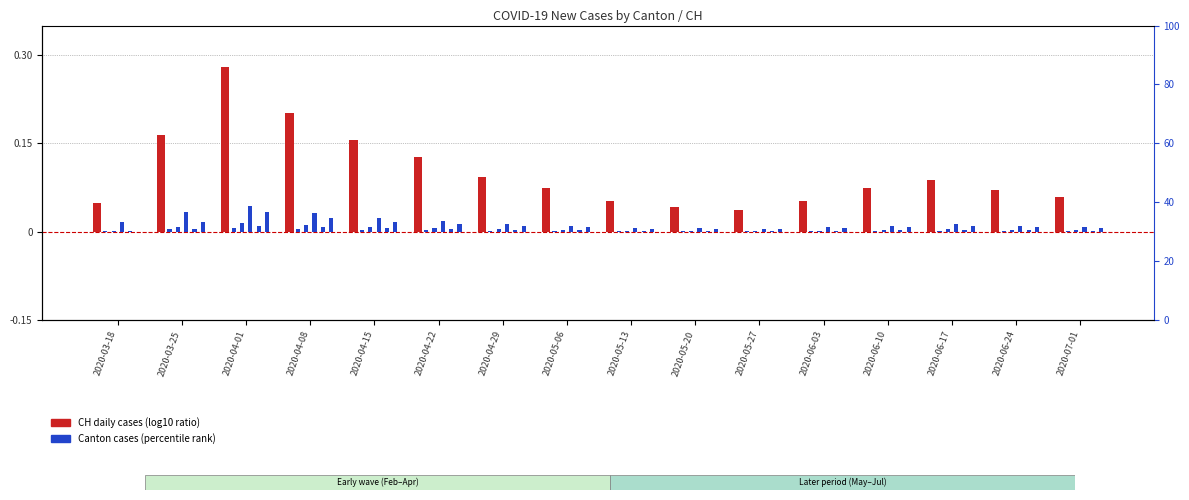

Reading right to left, transcribe all the data shown in this chart.

CH: 2020-07-01=0.1	2020-06-24=0.1	2020-06-17=0.1	2020-06-10=0.1	2020-06-03=0.1	2020-05-27=0.0	2020-05-20=0.0	2020-05-13=0.1	2020-05-06=0.1	2020-04-29=0.1	2020-04-22=0.1	2020-04-15=0.2	2020-04-08=0.2	2020-04-01=0.3	2020-03-25=0.2	2020-03-18=0.0
GR: 2020-07-01=0.0	2020-06-24=0.0	2020-06-17=0.0	2020-06-10=0.0	2020-06-03=0.0	2020-05-27=0.0	2020-05-20=0.0	2020-05-13=0.0	2020-05-06=0.0	2020-04-29=0.0	2020-04-22=0.0	2020-04-15=0.0	2020-04-08=0.0	2020-04-01=0.0	2020-03-25=0.0	2020-03-18=0.0
VS: 2020-07-01=0.0	2020-06-24=0.0	2020-06-17=0.0	2020-06-10=0.0	2020-06-03=0.0	2020-05-27=0.0	2020-05-20=0.0	2020-05-13=0.0	2020-05-06=0.0	2020-04-29=0.0	2020-04-22=0.0	2020-04-15=0.0	2020-04-08=0.0	2020-04-01=0.0	2020-03-25=0.0	2020-03-18=0.0
TI: 2020-07-01=0.0	2020-06-24=0.0	2020-06-17=0.0	2020-06-10=0.0	2020-06-03=0.0	2020-05-27=0.0	2020-05-20=0.0	2020-05-13=0.0	2020-05-06=0.0	2020-04-29=0.0	2020-04-22=0.0	2020-04-15=0.0	2020-04-08=0.0	2020-04-01=0.0	2020-03-25=0.0	2020-03-18=0.0
BL: 2020-07-01=0.0	2020-06-24=0.0	2020-06-17=0.0	2020-06-10=0.0	2020-06-03=0.0	2020-05-27=0.0	2020-05-20=0.0	2020-05-13=0.0	2020-05-06=0.0	2020-04-29=0.0	2020-04-22=0.0	2020-04-15=0.0	2020-04-08=0.0	2020-04-01=0.0	2020-03-25=0.0	2020-03-18=0.0
ZH: 2020-07-01=0.0	2020-06-24=0.0	2020-06-17=0.0	2020-06-10=0.0	2020-06-03=0.0	2020-05-27=0.0	2020-05-20=0.0	2020-05-13=0.0	2020-05-06=0.0	2020-04-29=0.0	2020-04-22=0.0	2020-04-15=0.0	2020-04-08=0.0	2020-04-01=0.0	2020-03-25=0.0	2020-03-18=0.0